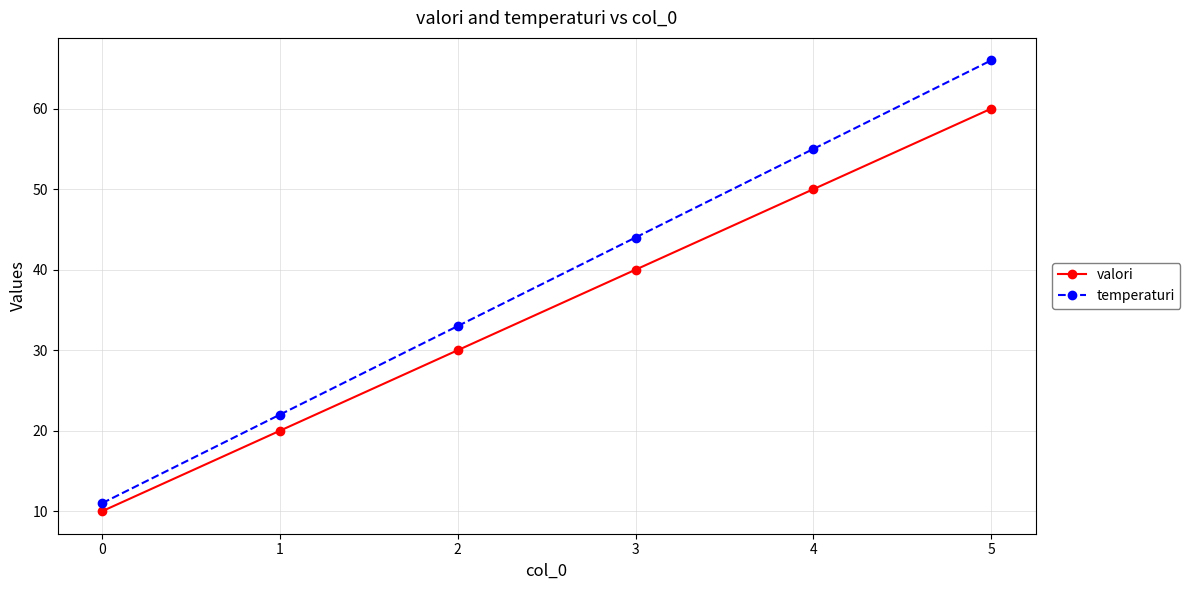

What is the approximate value of temperaturi at 2, to the nearest 10?

30